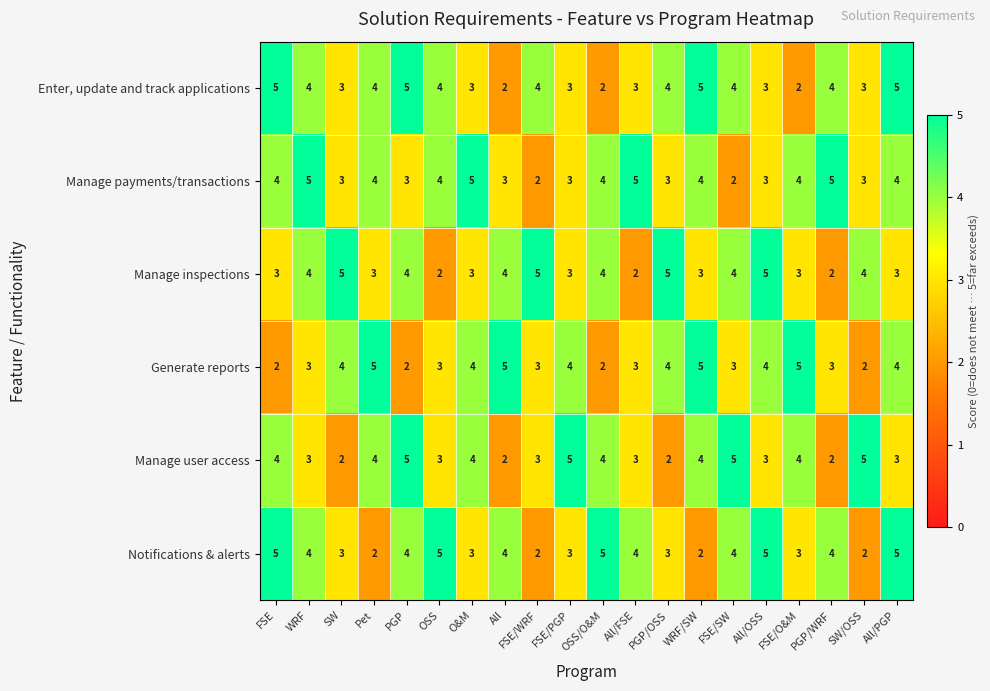

What is the sum of the Notifications & alerts values at SW and All?

7